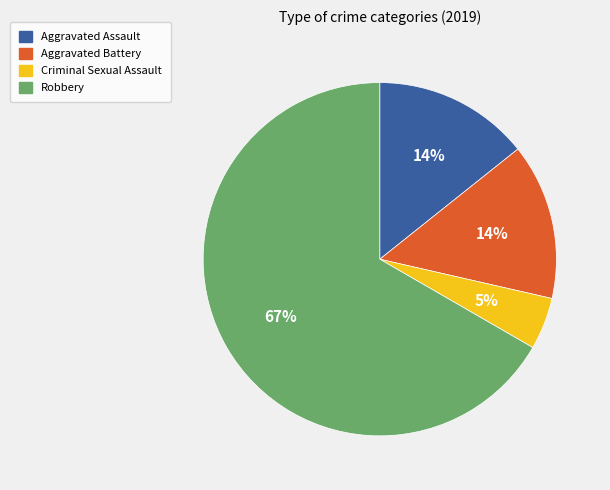

Which has a higher value, Robbery or Aggravated Battery?

Robbery